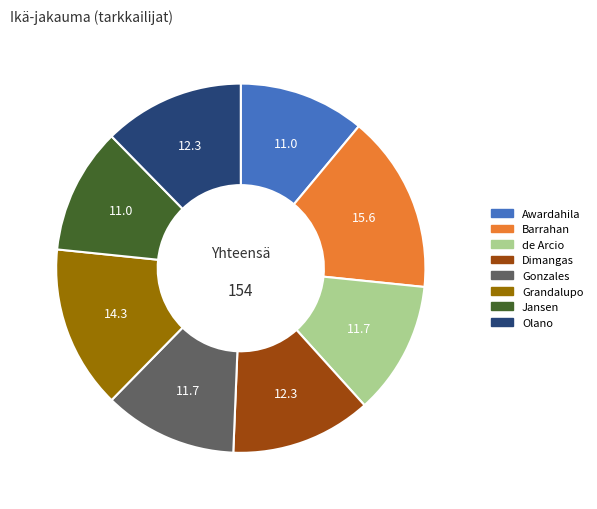

Approximately how many times larger is the value at Dimangas compared to Gonzales?

1.1